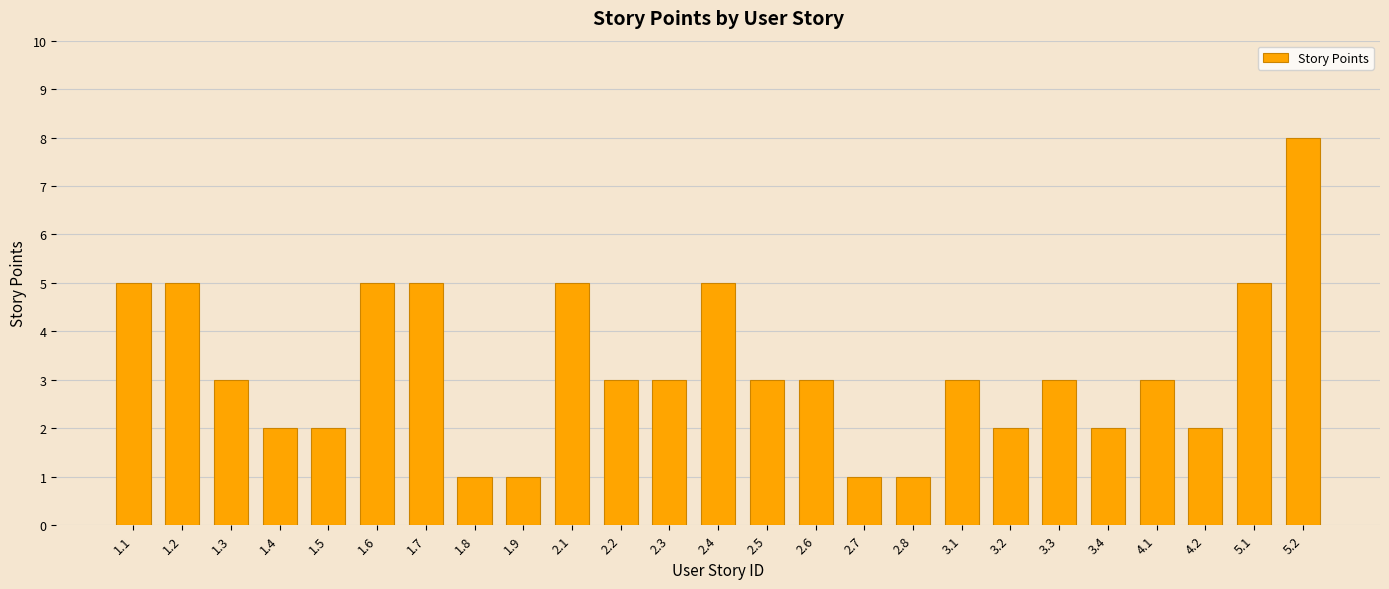

Count the number of data series in this chart.

1